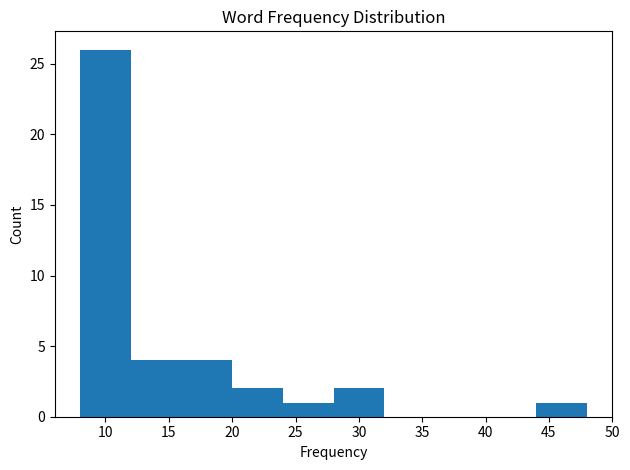

Which range on the x-axis has the tallest bar?

8 to 12